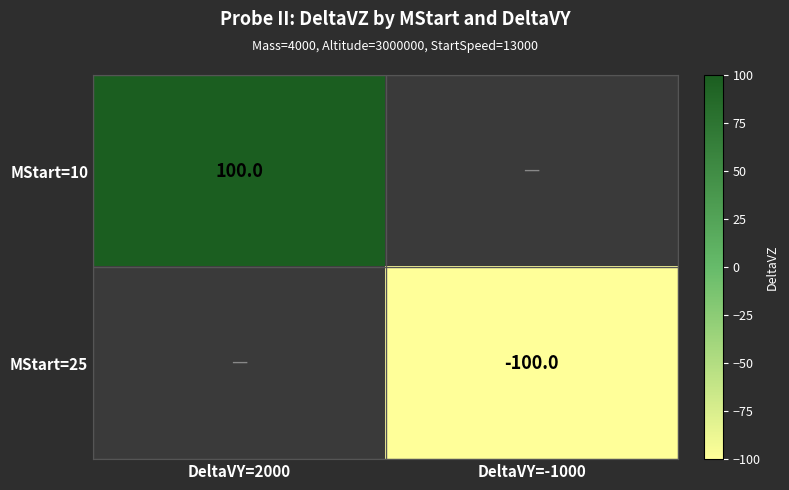

Is it true that MStart=10 equals 48 at DeltaVY=2000?

False